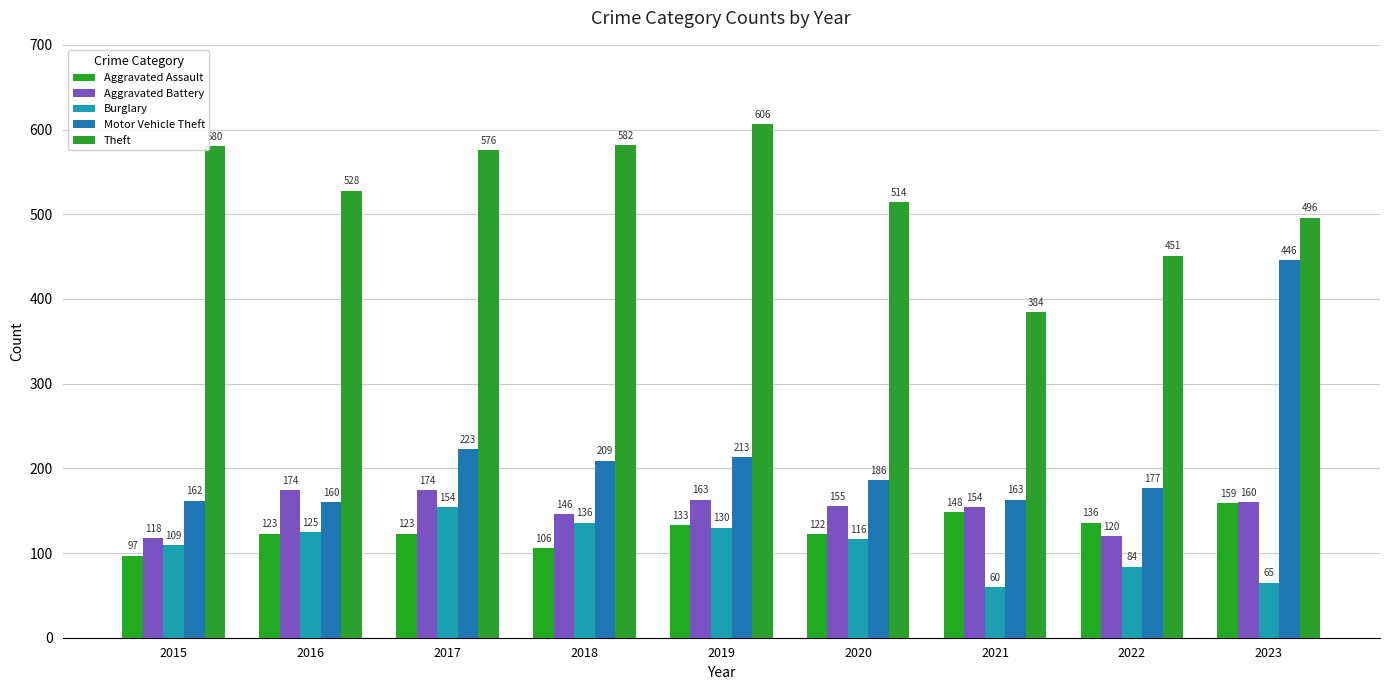

Reading right to left, extract all data points from this chart.

Aggravated Assault: 2023=159	2022=136	2021=148	2020=122	2019=133	2018=106	2017=123	2016=123	2015=97
Aggravated Battery: 2023=160	2022=120	2021=154	2020=155	2019=163	2018=146	2017=174	2016=174	2015=118
Burglary: 2023=65	2022=84	2021=60	2020=116	2019=130	2018=136	2017=154	2016=125	2015=109
Motor Vehicle Theft: 2023=446	2022=177	2021=163	2020=186	2019=213	2018=209	2017=223	2016=160	2015=162
Theft: 2023=496	2022=451	2021=384	2020=514	2019=606	2018=582	2017=576	2016=528	2015=580